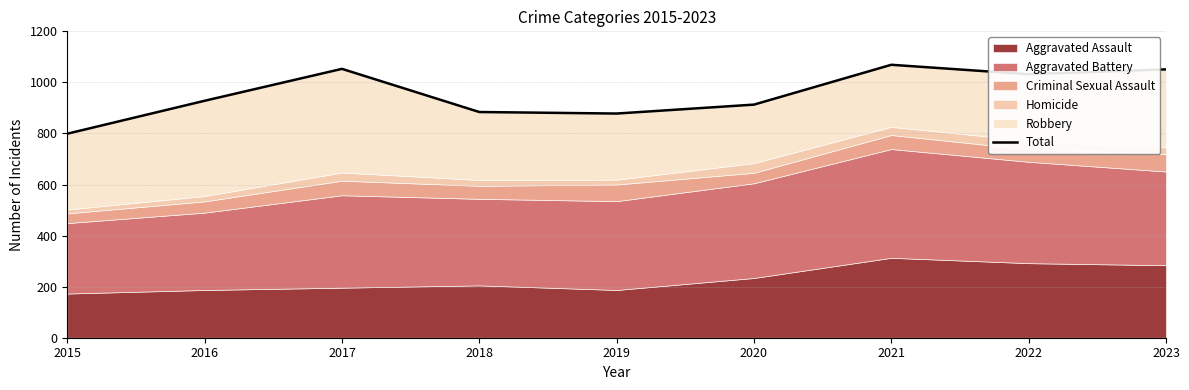

What is the sum of all values?

8607